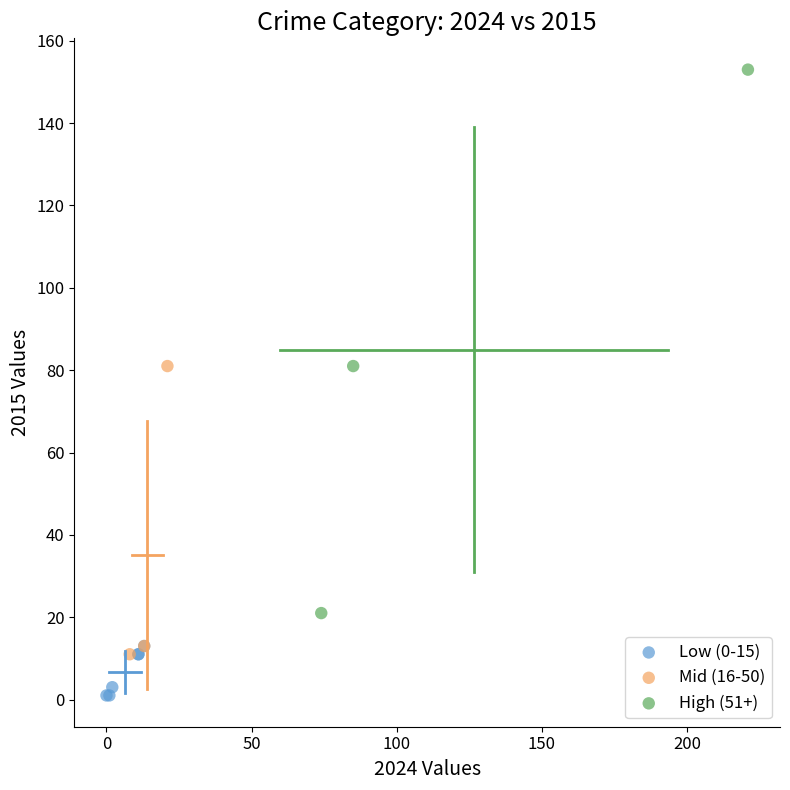

Which series reaches the minimum Y coordinate?

Low (0-15)